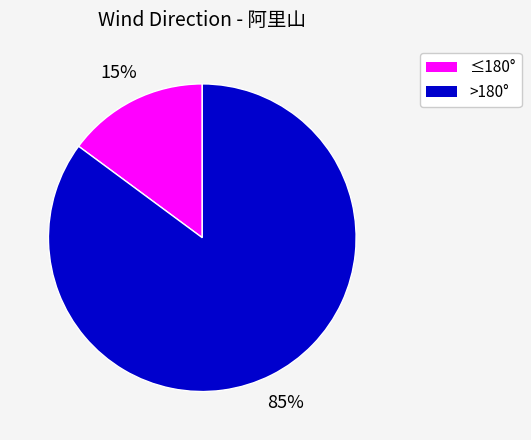

Does any single category account for the majority?

Yes